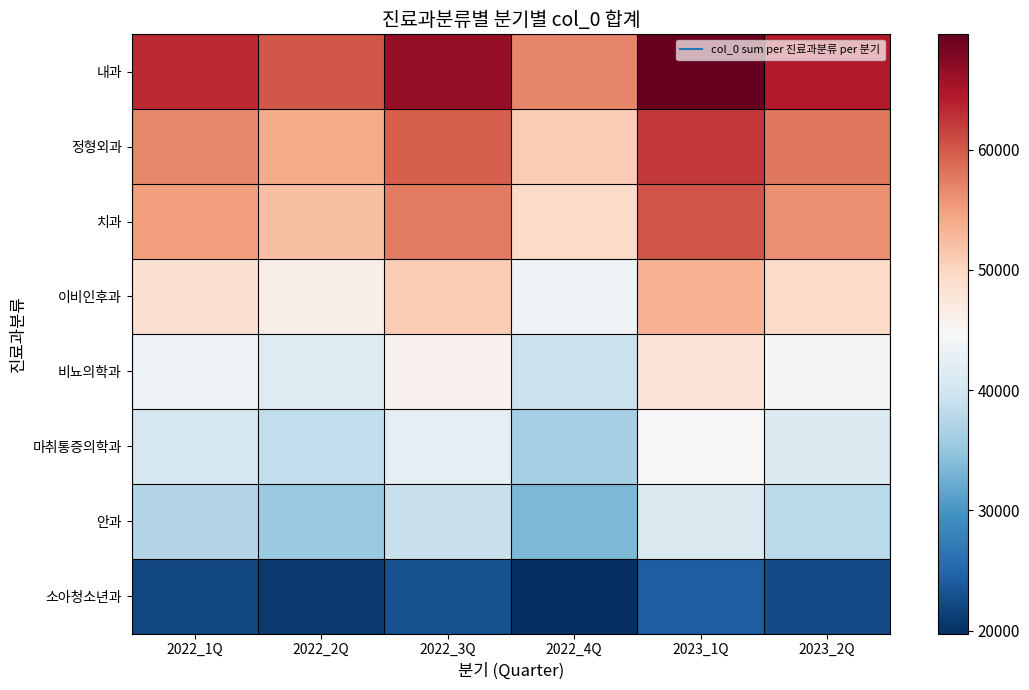

Which series has the largest range (max minus min)?

내과